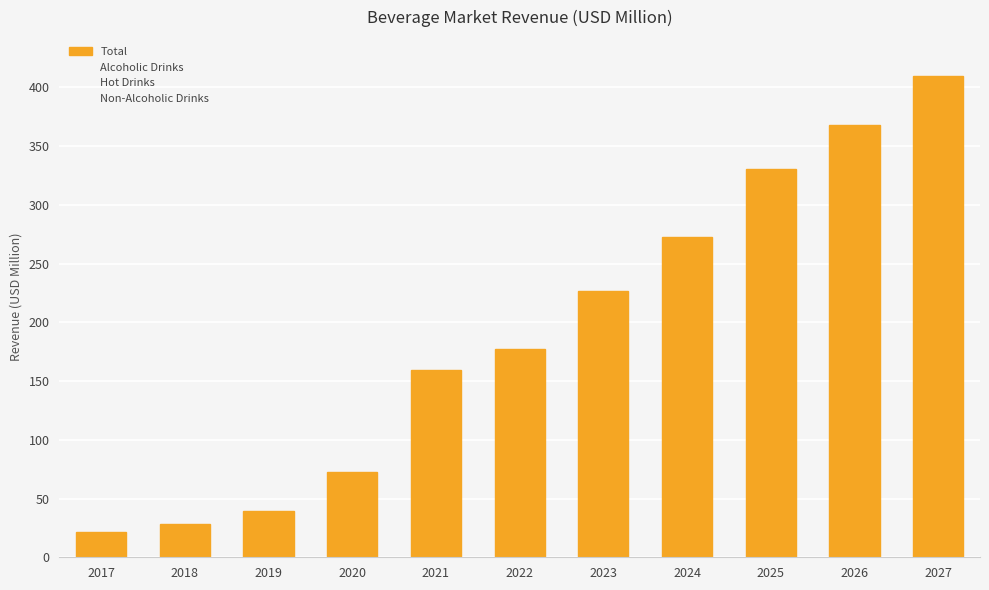

Does the chart contain stacked bars?

No